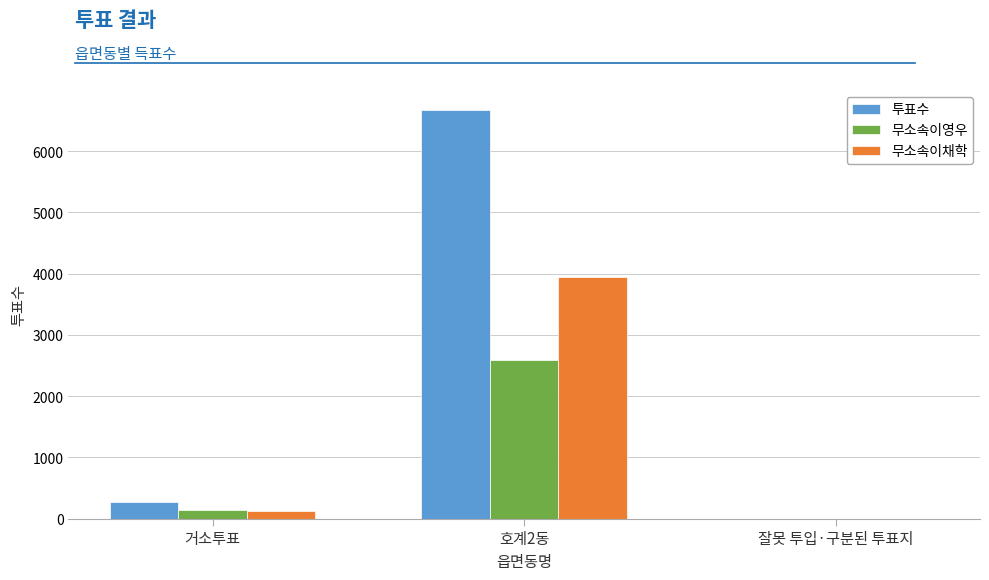

Which series has the largest total across all categories?

투표수